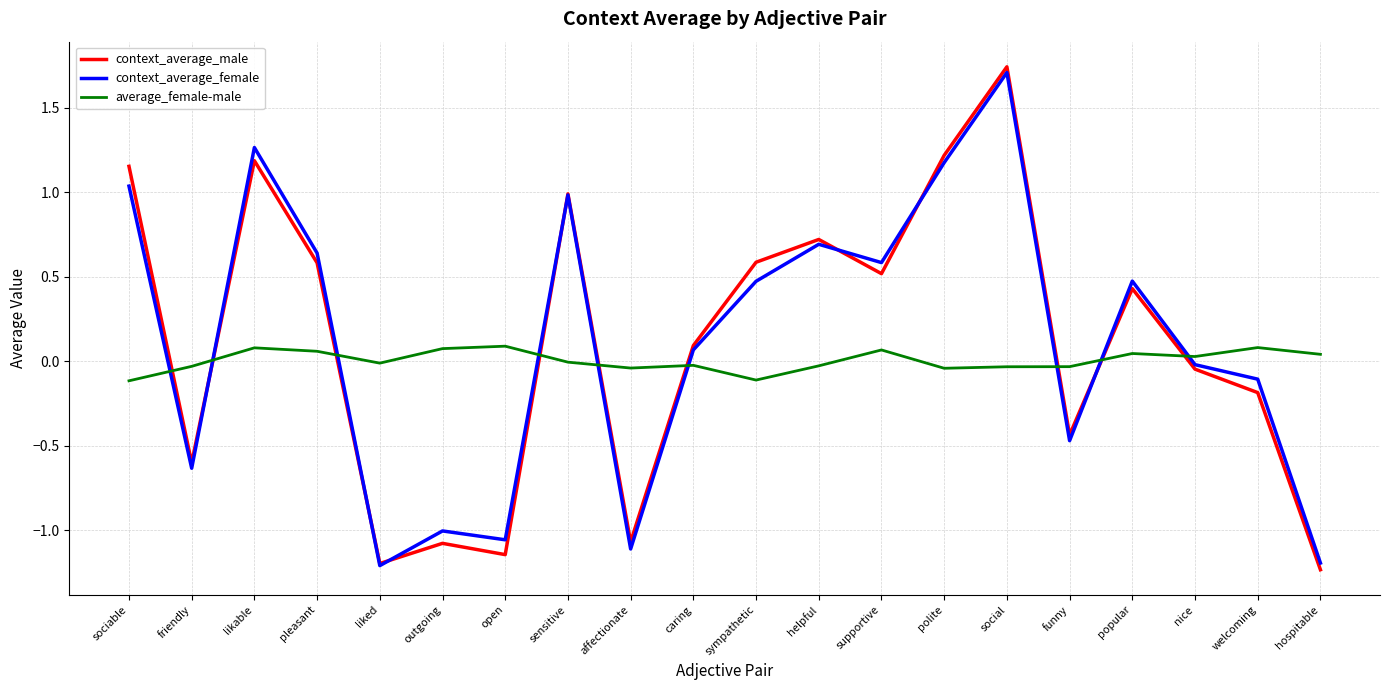

True or false: context_average_female has a value of 0.2 at sympathetic.

False